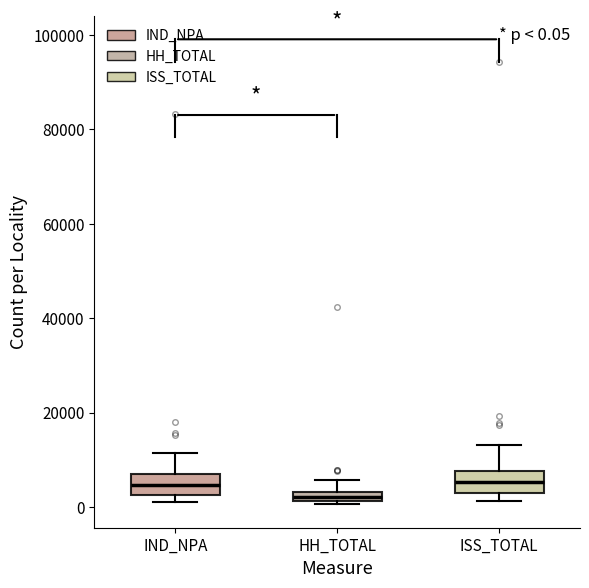

Which box's median line is the lowest?

HH_TOTAL